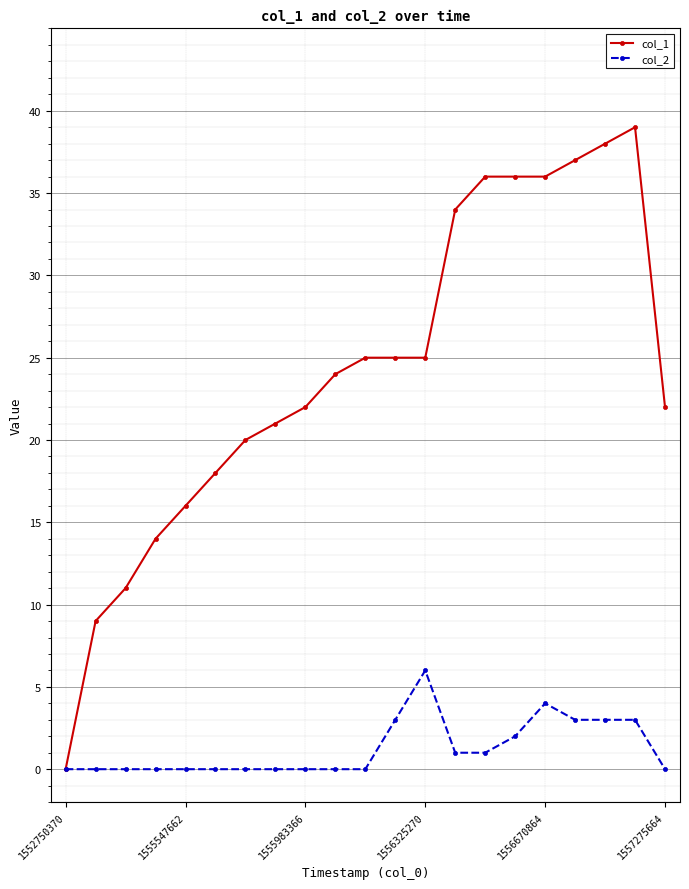

How many values in col_1 are above zero?

20